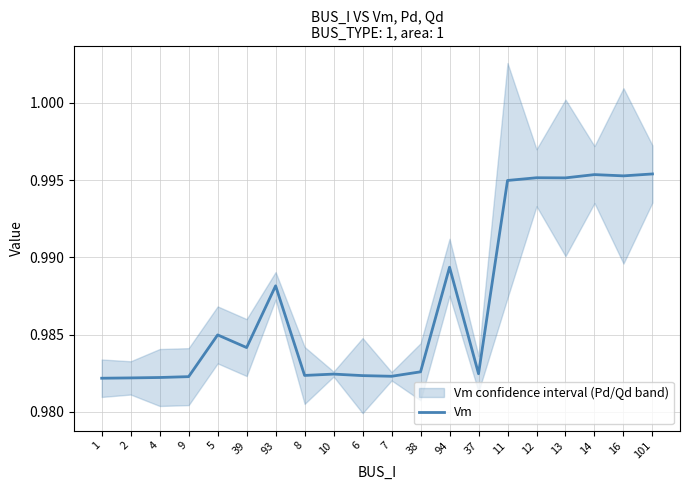

What is the greatest value displayed?

1.0